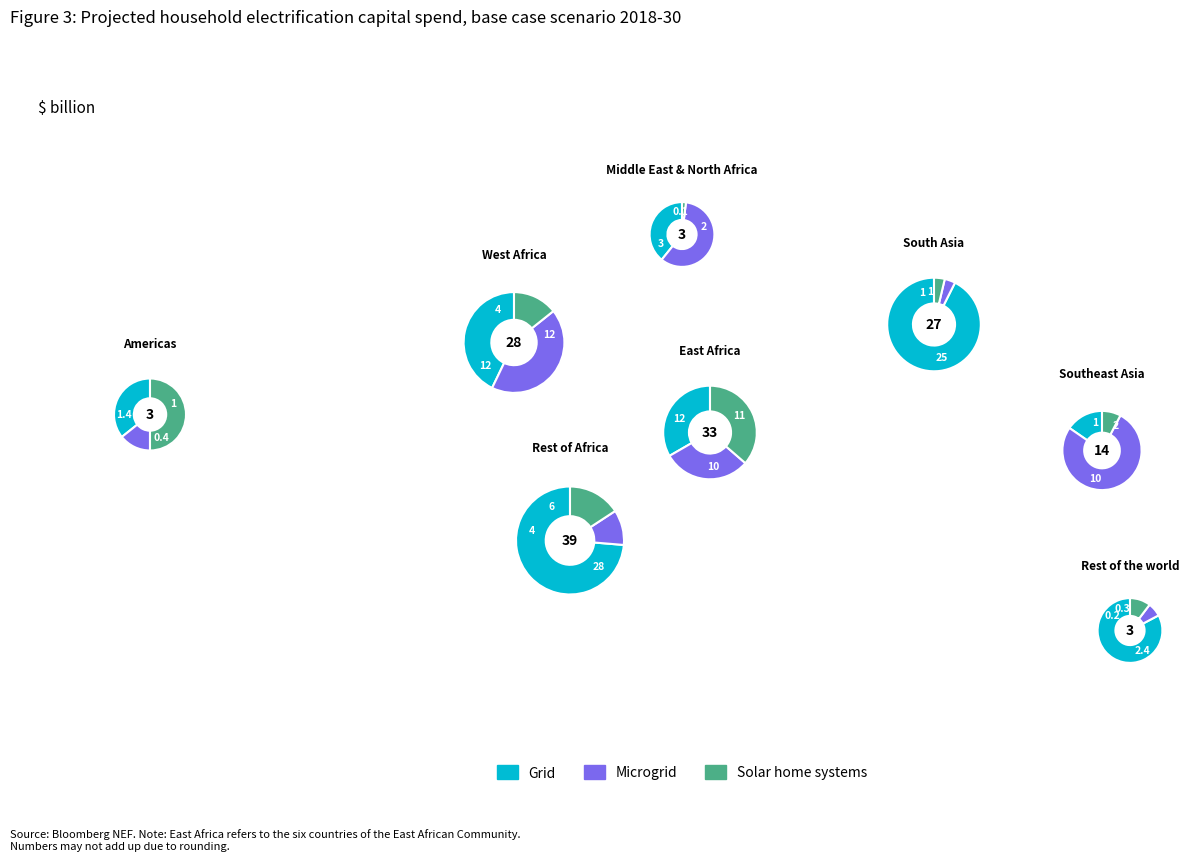

Which has a higher value, 3 or 0?

3